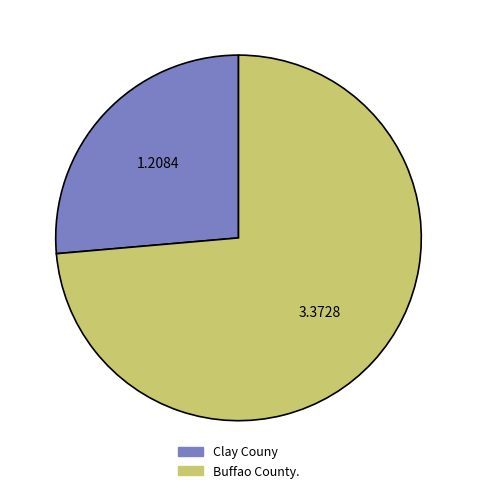

True or false: Buffao County. accounts for 74% of the total.

True